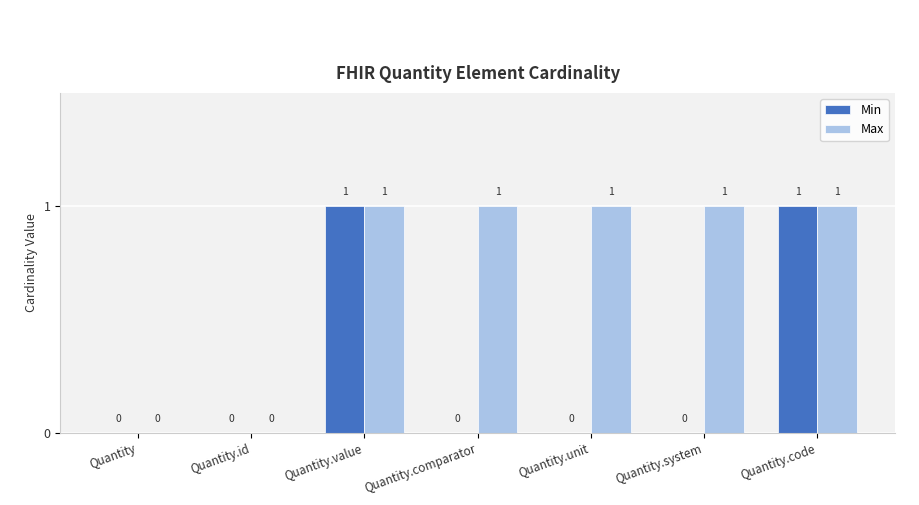

How many Max values are between 0 and 1?

7